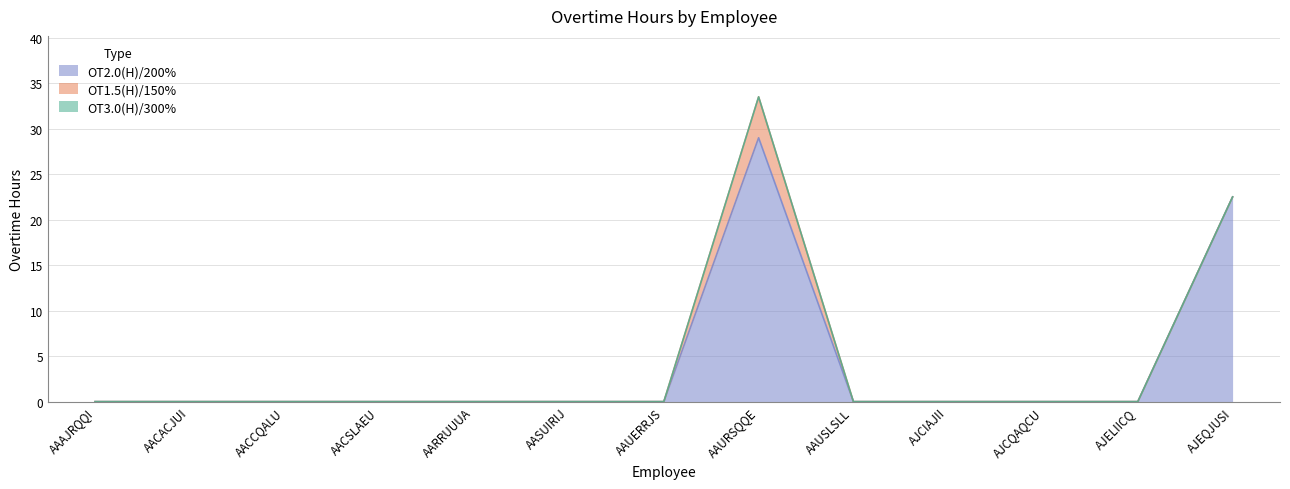

True or false: OT3.0(H)/300% and OT2.0(H)/200% intersect in this chart.

False